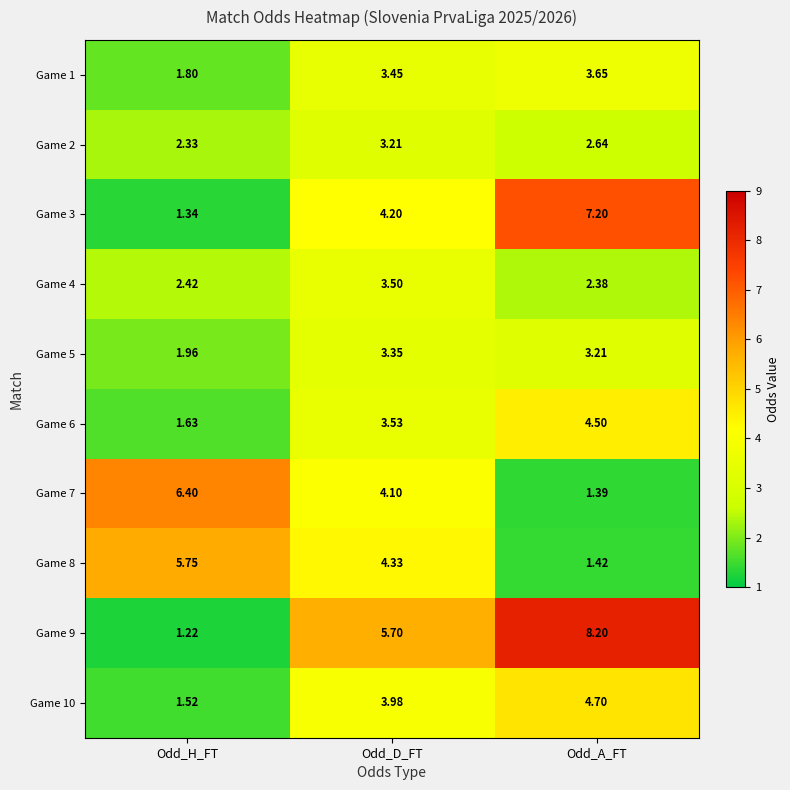

At which category is the sum across all series the highest?

Odd_D_FT